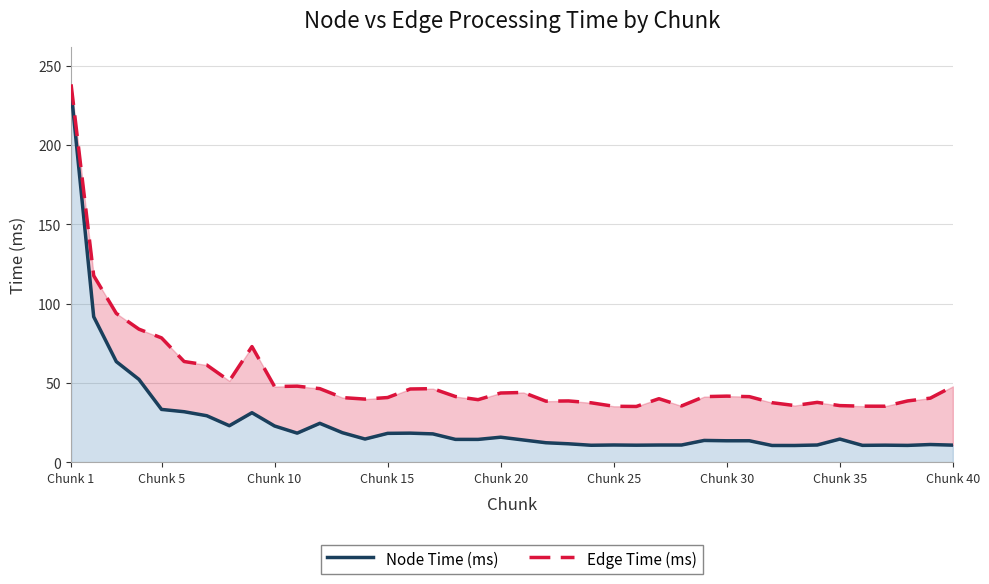

Reading left to right, transcribe all the data shown in this chart.

Node Time (ms): 234.2	91.7	63.4	52.2	33.2	31.8	29.3	23.0	31.1	22.8	18.3	24.5	18.5	14.6	18.1	18.3	17.8	14.3	14.3	15.7	14.0	12.2	11.6	10.6	10.8	10.7	10.8	10.8	13.7	13.5	13.5	10.5	10.5	10.8	14.5	10.6	10.7	10.5	11.1	10.7
Edge Time (ms): 238.2	117.6	93.8	83.8	78.3	63.4	61.2	51.2	72.8	47.6	47.9	46.3	40.7	39.7	40.7	46.1	46.3	41.4	39.4	43.6	43.9	38.4	38.6	37.4	35.2	35.1	40.0	35.4	41.3	41.6	41.3	37.5	35.7	37.7	35.6	35.3	35.2	38.6	40.3	47.8